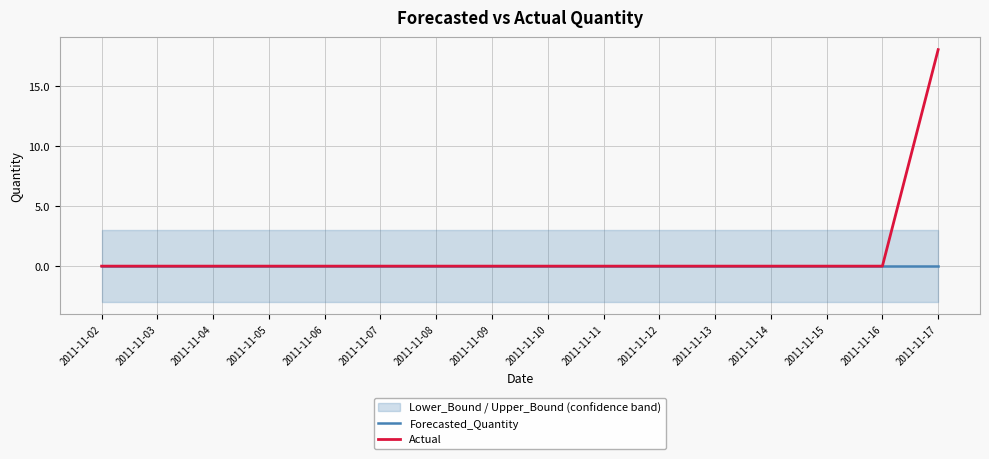

Does the chart display data point markers on the line(s)?

No